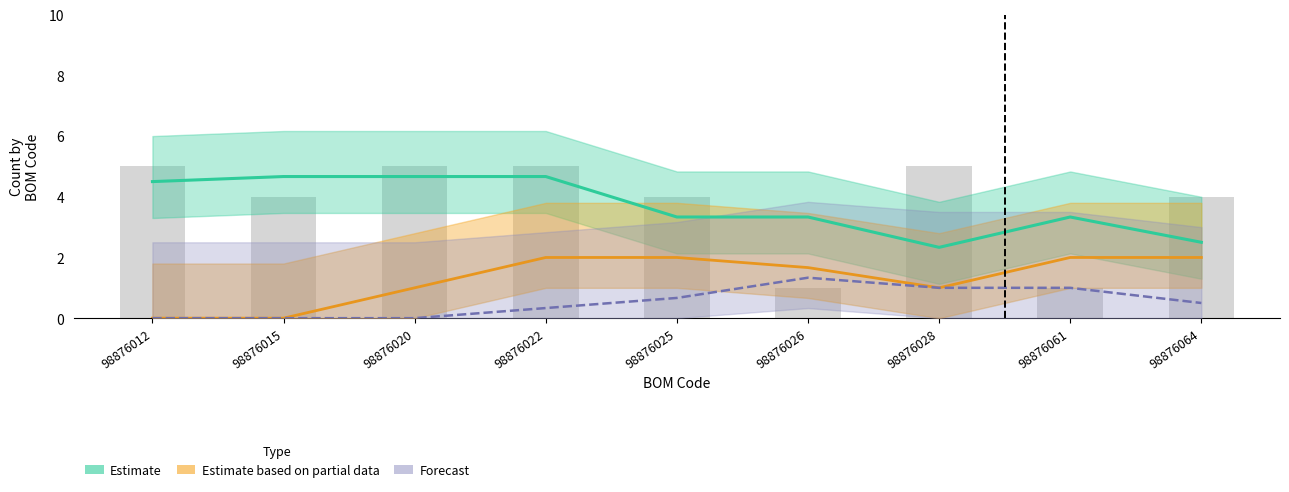

What is the difference between the highest and lowest values at 98876061?

2.3